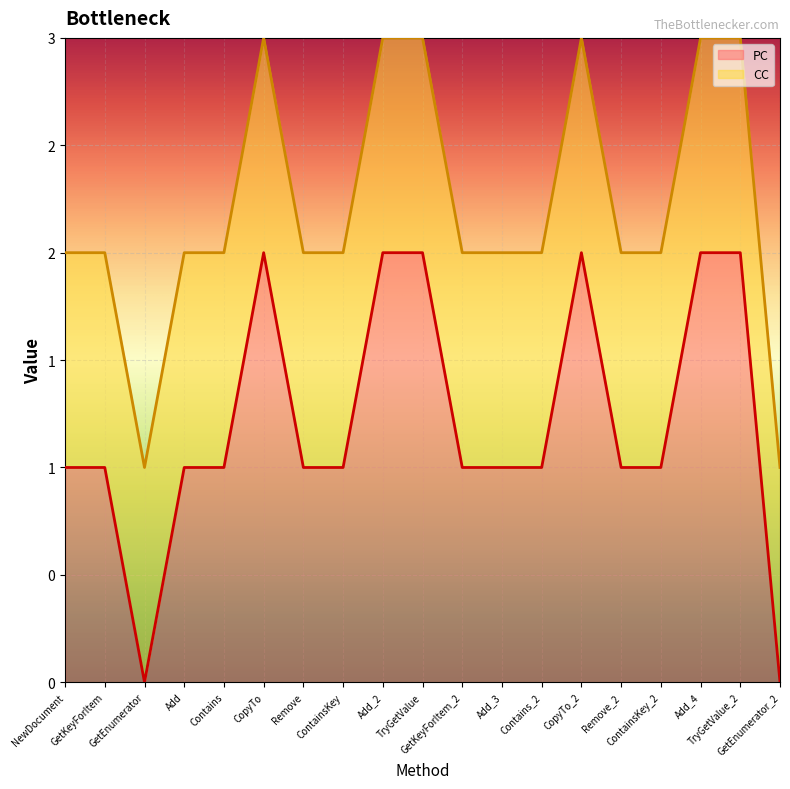

What is the difference between the values at Add and CopyTo?

1